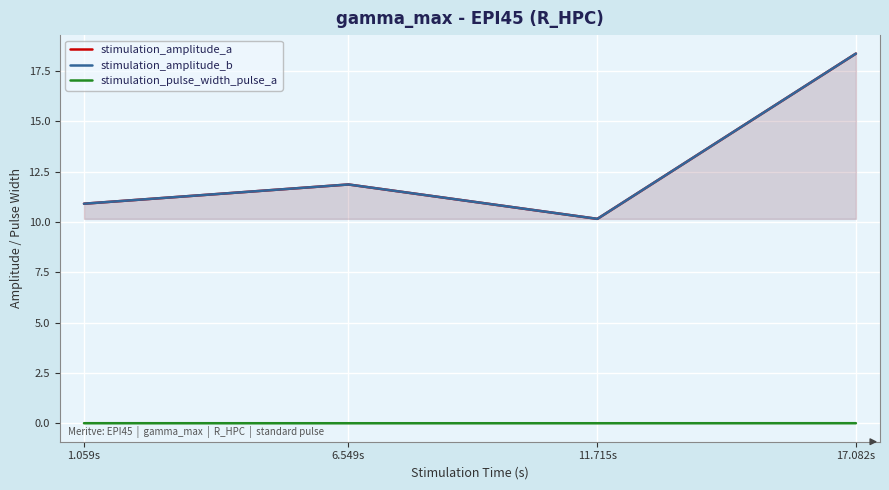

How many values in the stimulation_amplitude_b series exceed 11?

2